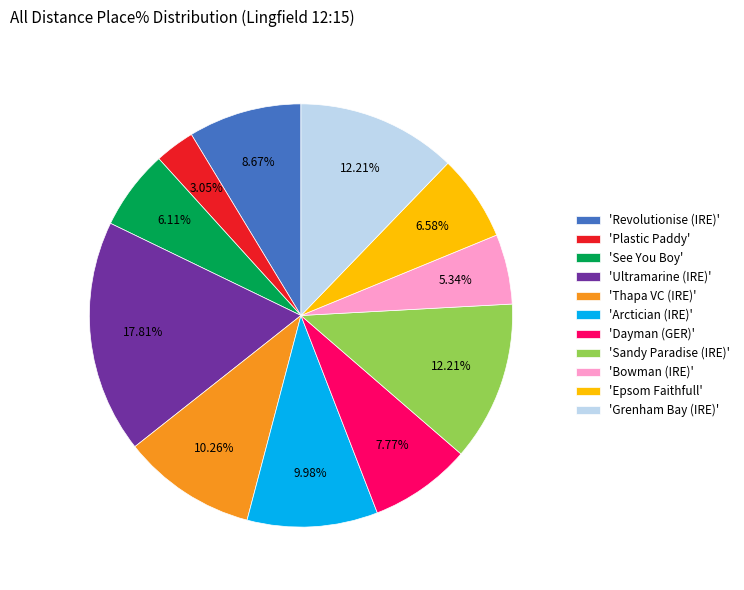

How many slices are in this pie chart?

11